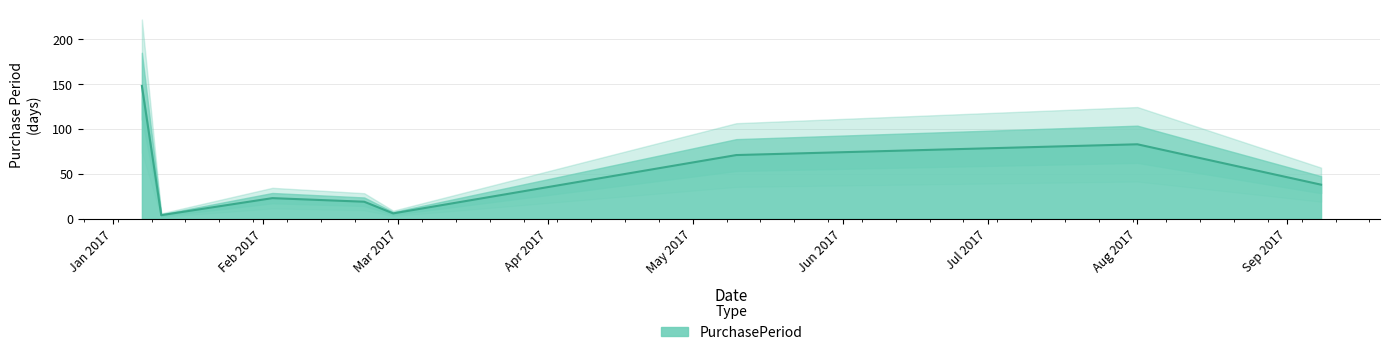

How many distinct data groups are displayed?

1